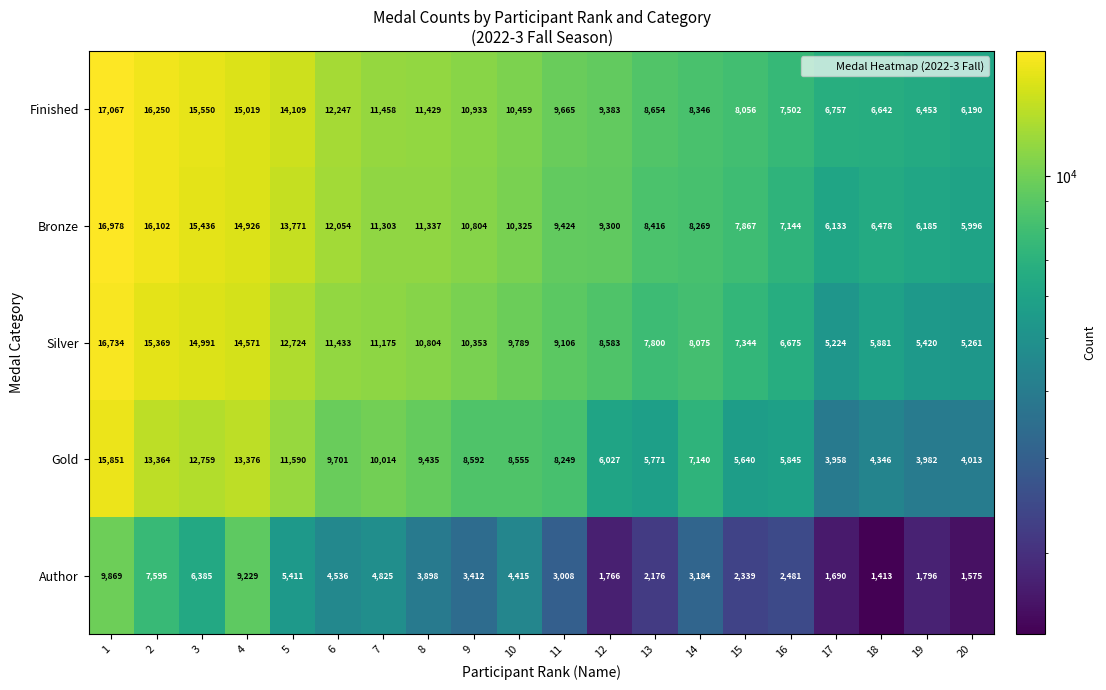

What is the average value of the Silver series?

9866